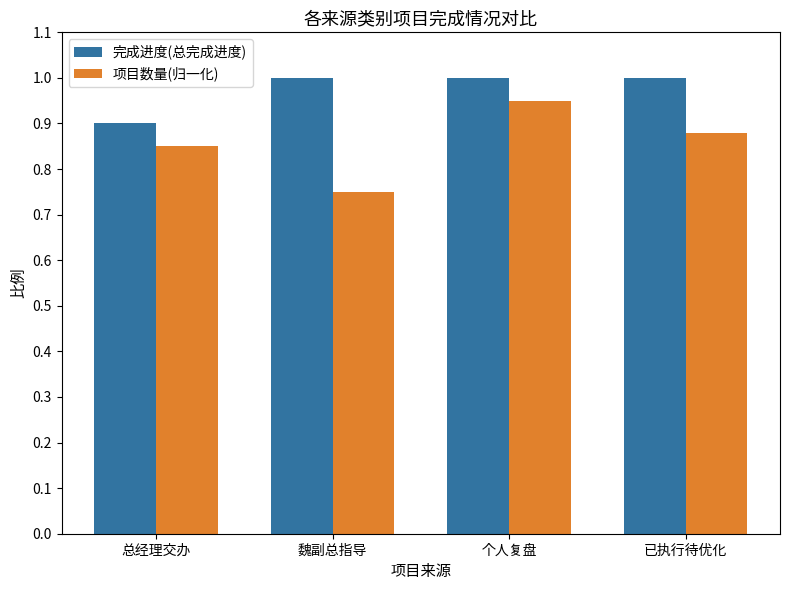

The value of 项目数量(归一化) at 已执行待优化 is 0.9. True or false?

True